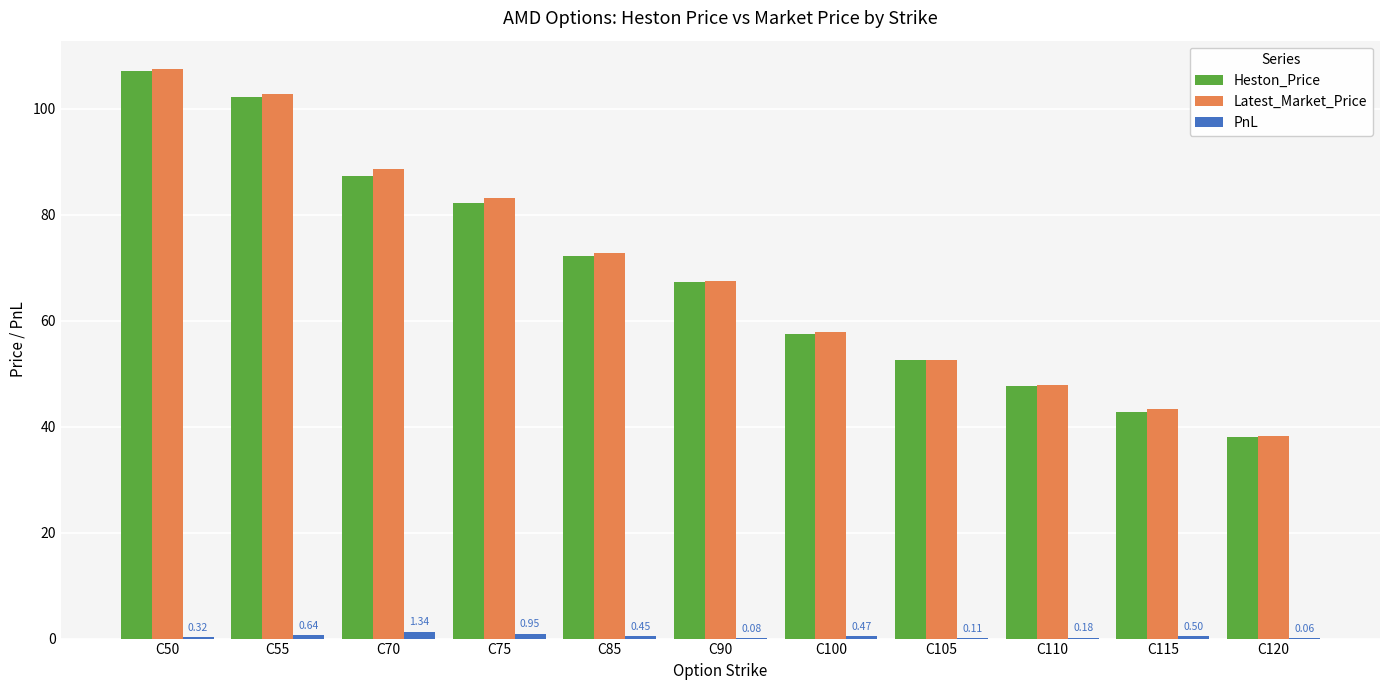

How many data points in Latest_Market_Price are above 67?

6